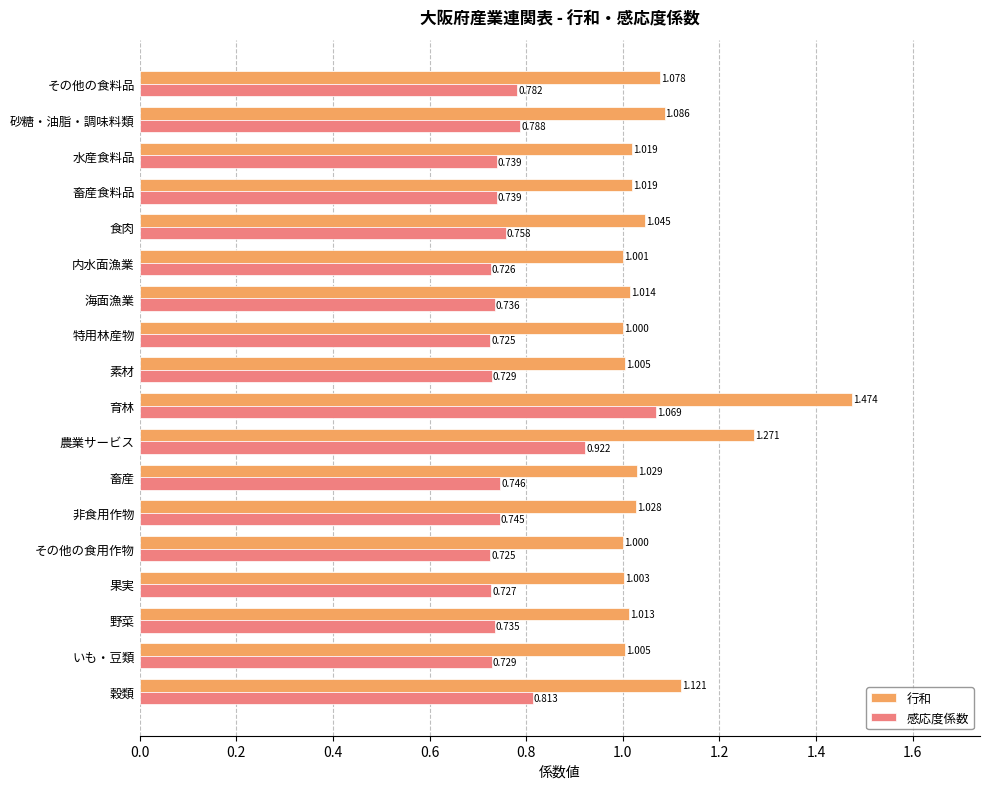

List the series in order of their overall mean, lowest first.

感応度係数, 行和